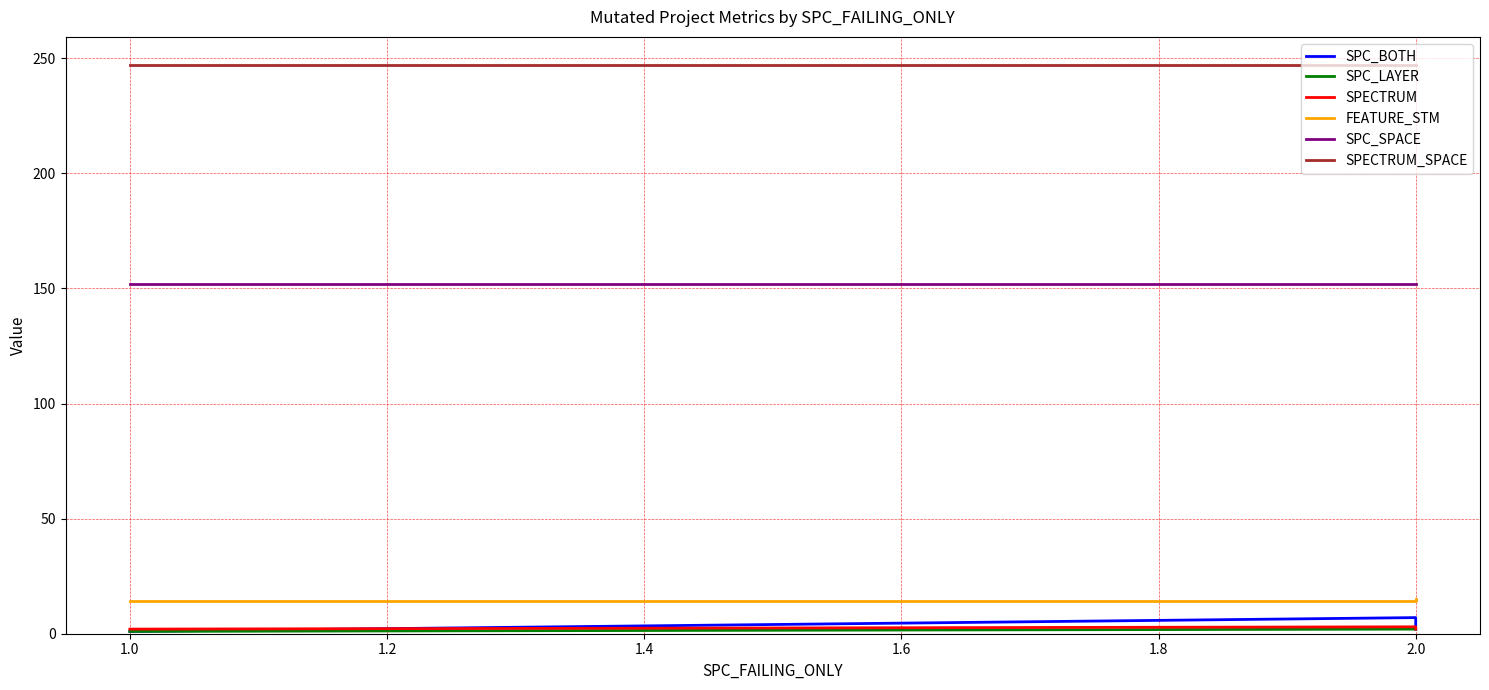

What is the difference between the second highest and minimum values in the SPC_LAYER series?

1